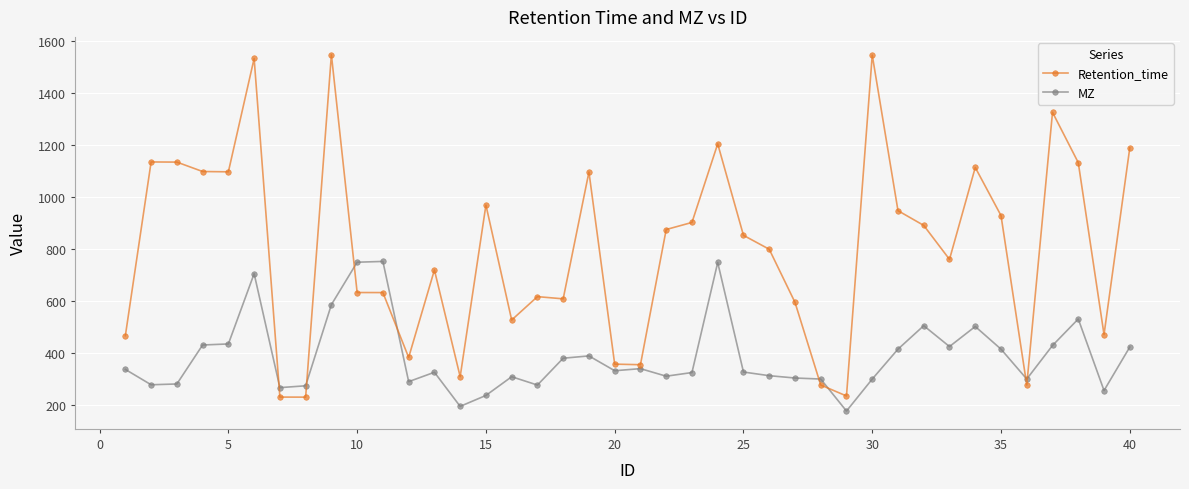

How many series are shown in this chart?

2